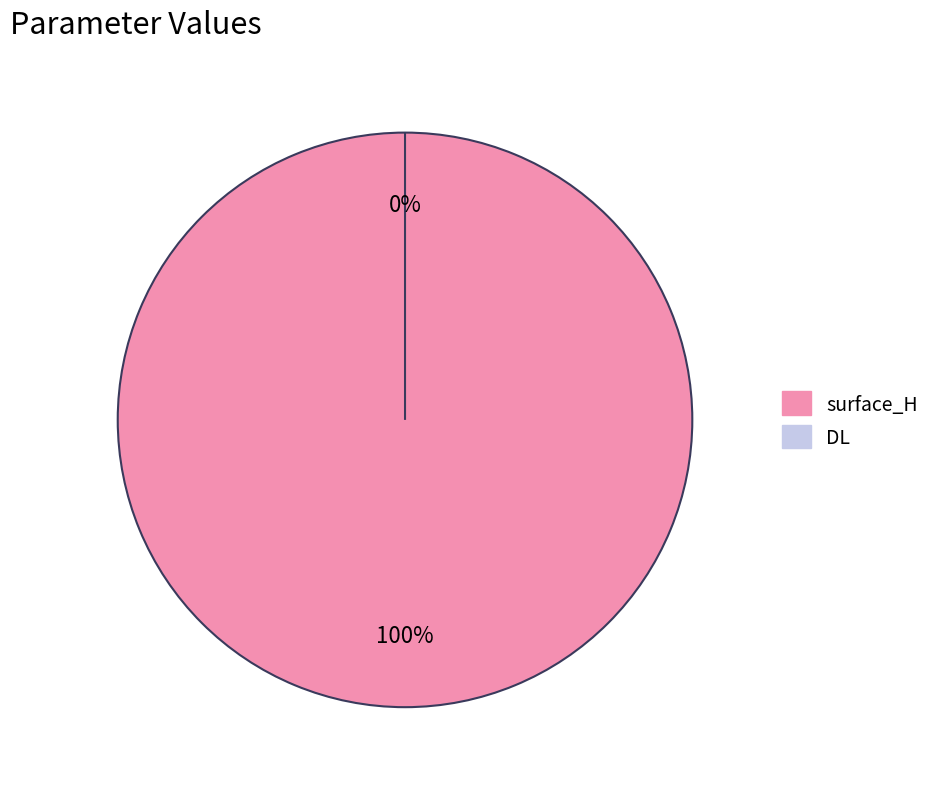

What is the smallest slice in the pie chart?

DL